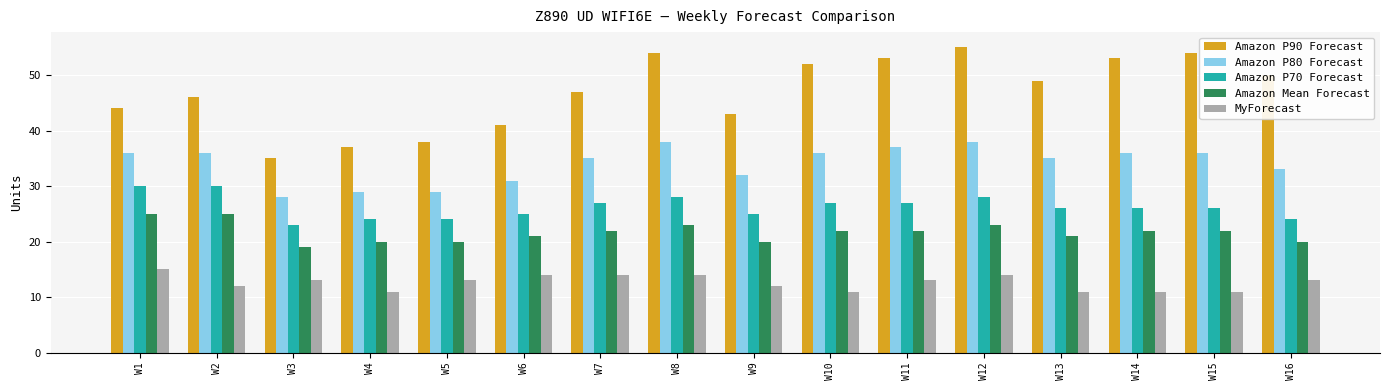

What is the greatest value displayed?

55